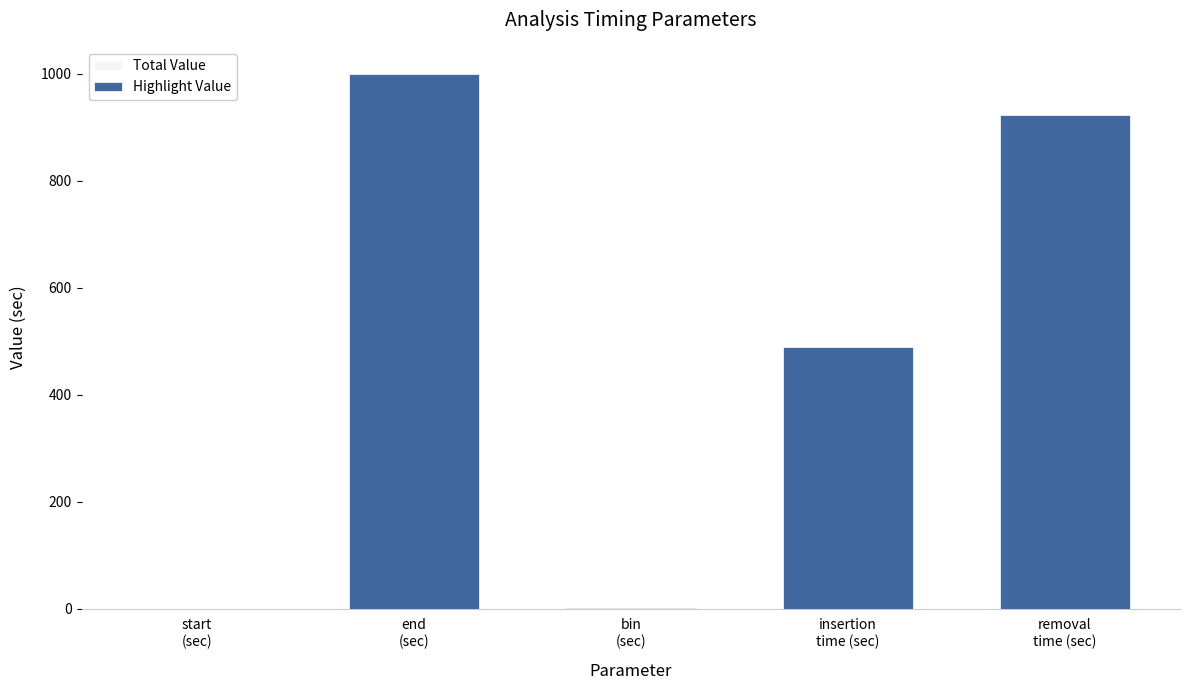

The Highlight Value series shows 922.6 at removal
time (sec). True or false?

True